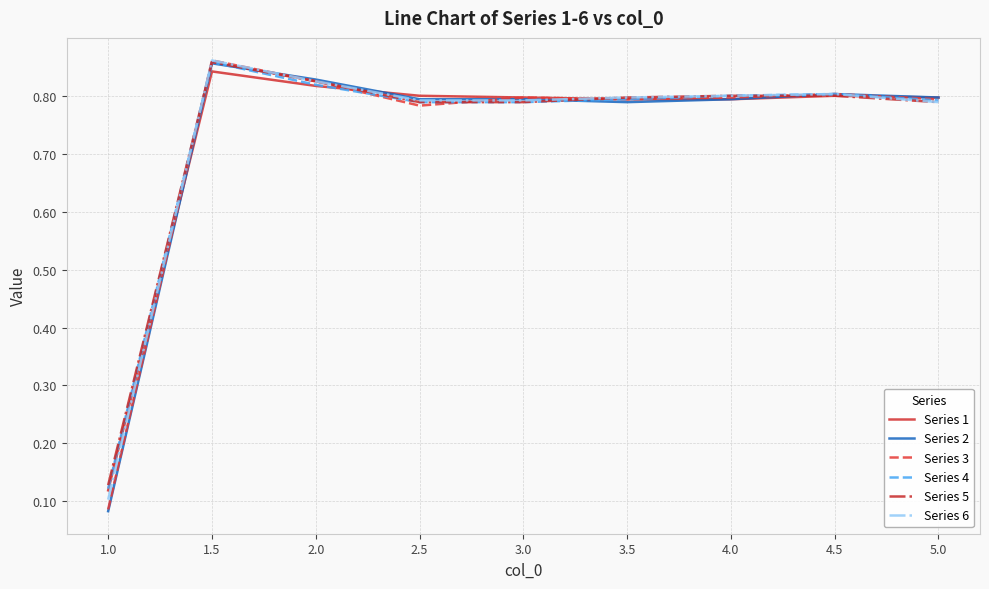

What position from the left is 3.5?

6